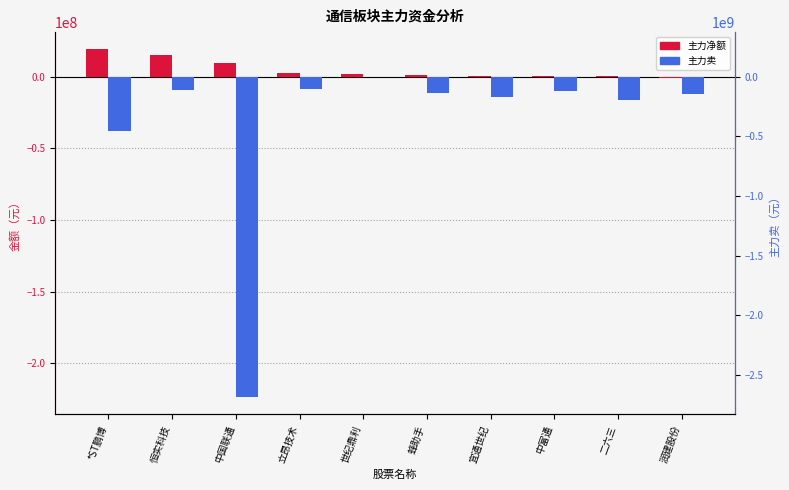

What is the label of the 9th bar from the left?

二六三